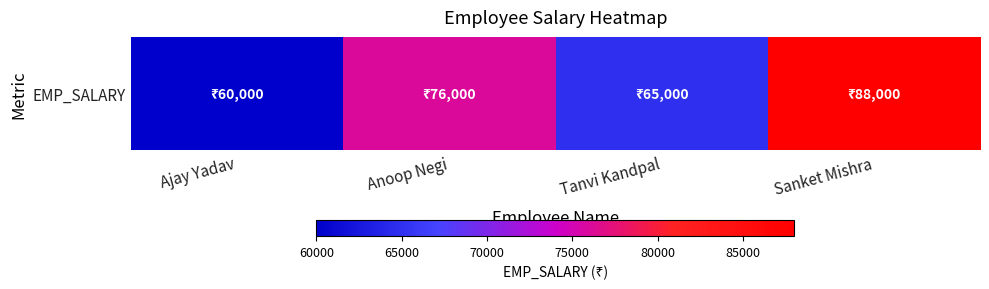

Read the value at Anoop Negi.

76000